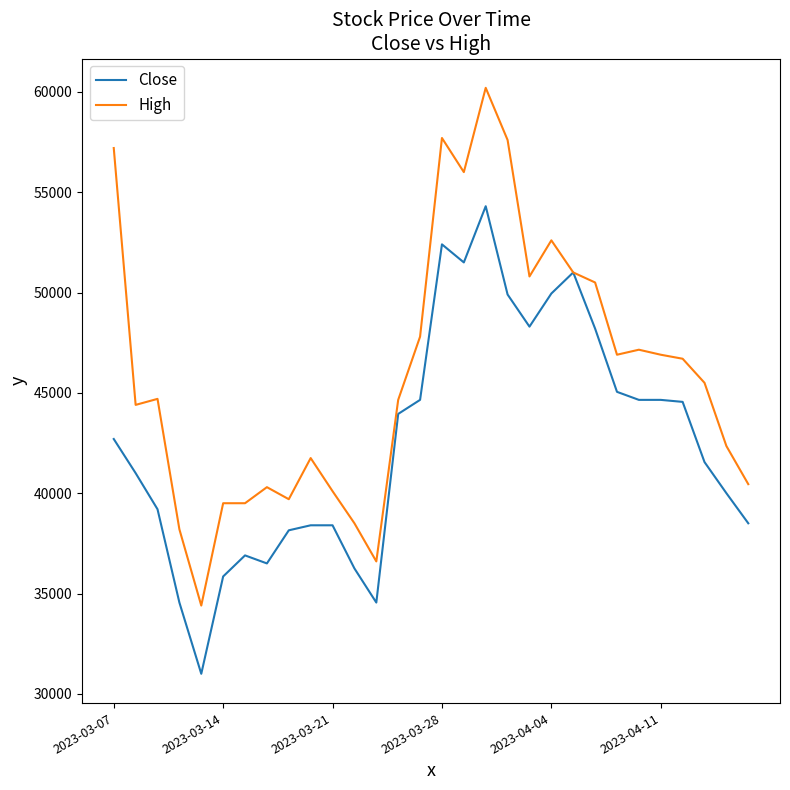

What is the lowest value of the High series?

34400